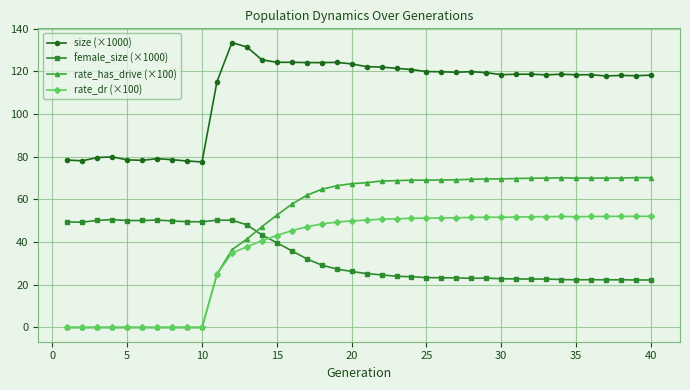

Which series has the largest total across all categories?

size (×1000)